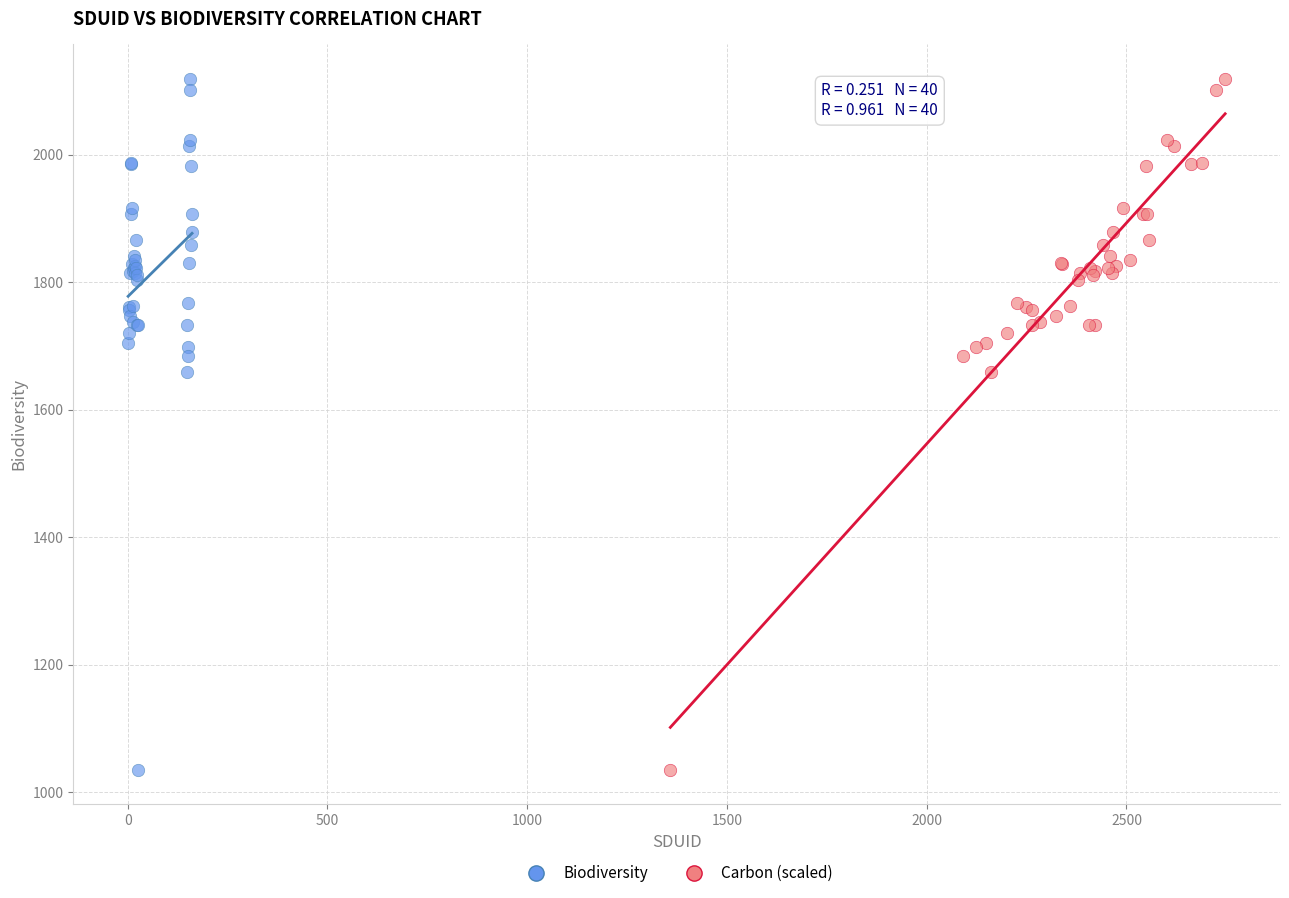

What are all the series names shown in the legend?

Biodiversity, Carbon (scaled)